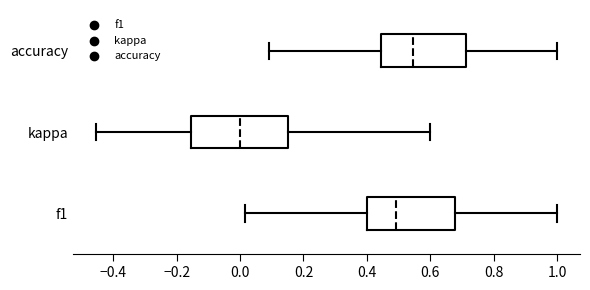

Reading bottom to top, read every box against the x-axis: the position of its median line, the range the box covers, and the ends of its whiskers. The values are not printed on the chart, so give them approximately, as read against the axis.

f1: median 0.50, box 0.40 to 0.68, whiskers 0.02 to 1.00
kappa: median 0.00, box -0.16 to 0.16, whiskers -0.46 to 0.60
accuracy: median 0.54, box 0.44 to 0.72, whiskers 0.10 to 1.00